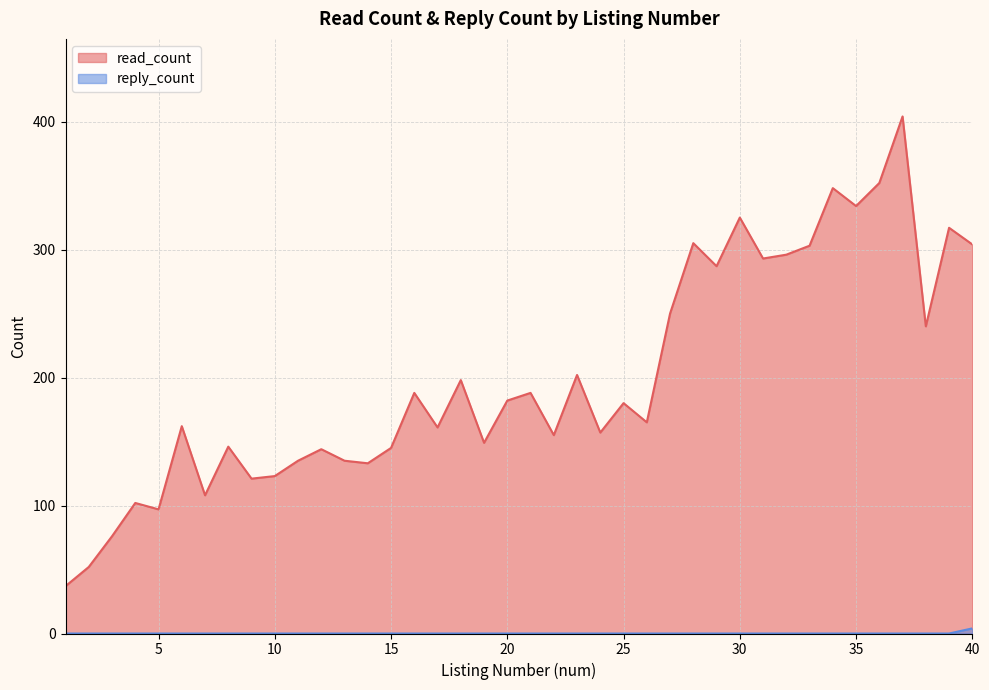

At which label does reply_count reach its minimum?

1